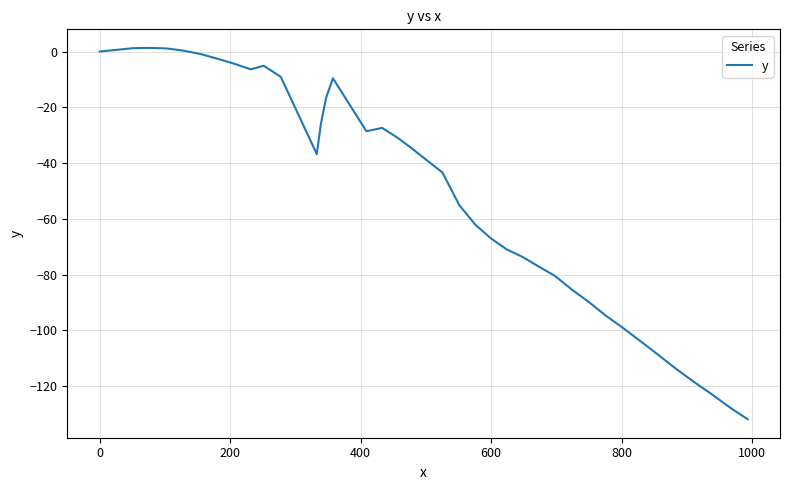

What is the minimum value shown in the chart?

-131.9